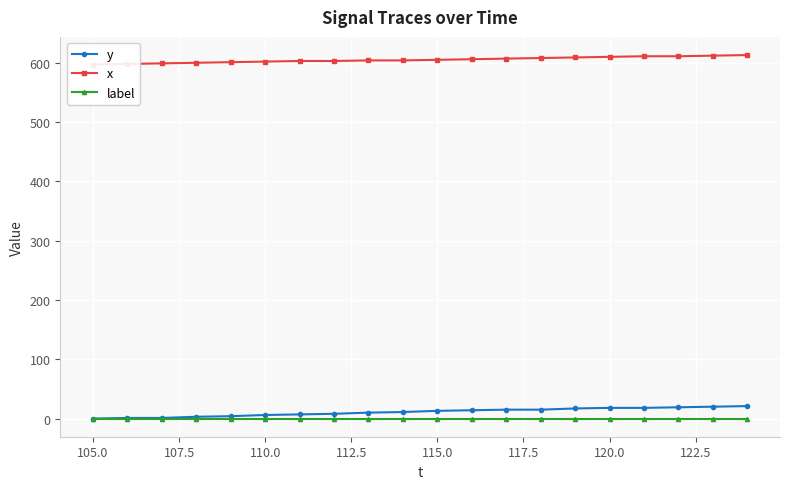

Is it true that x equals 315 at 105.0?

False